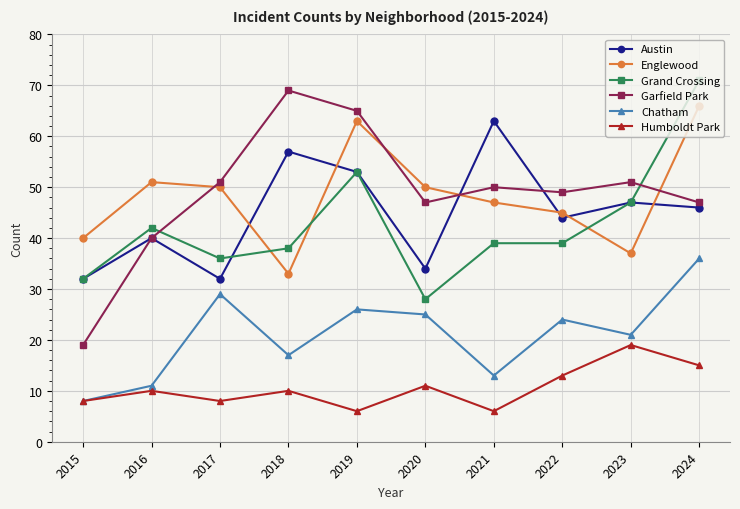

Between 2016 and 2022, which series saw the biggest shift?

Chatham